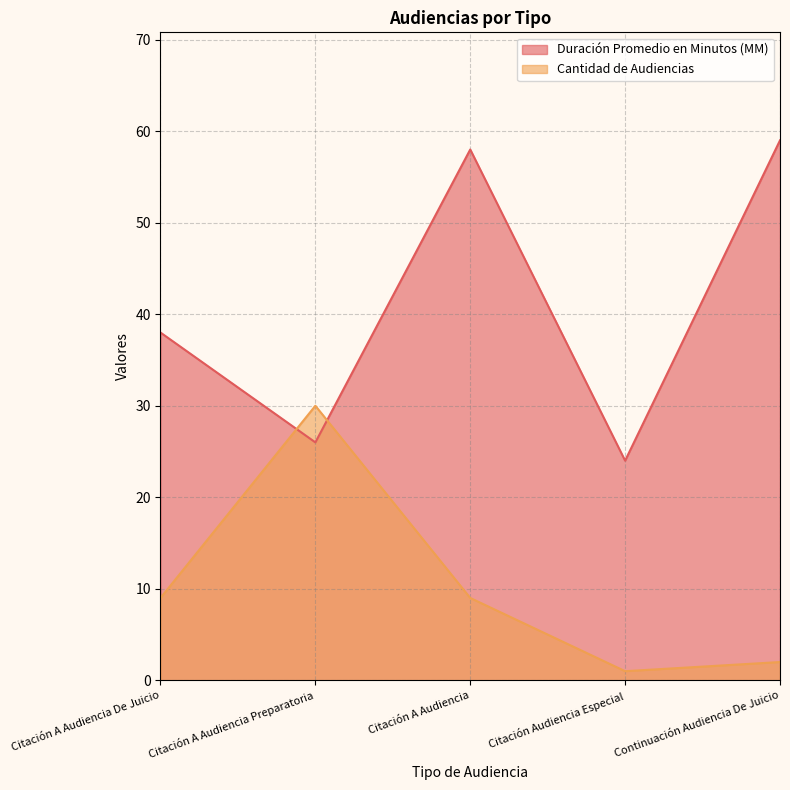

Reading left to right, list all the values displayed in this chart.

Duración Promedio en Minutos (MM): Citación A Audiencia De Juicio=38	Citación A Audiencia Preparatoria=26	Citación A Audiencia=58	Citación Audiencia Especial=24	Continuación Audiencia De Juicio=59
Cantidad de Audiencias: Citación A Audiencia De Juicio=9	Citación A Audiencia Preparatoria=30	Citación A Audiencia=9	Citación Audiencia Especial=1	Continuación Audiencia De Juicio=2